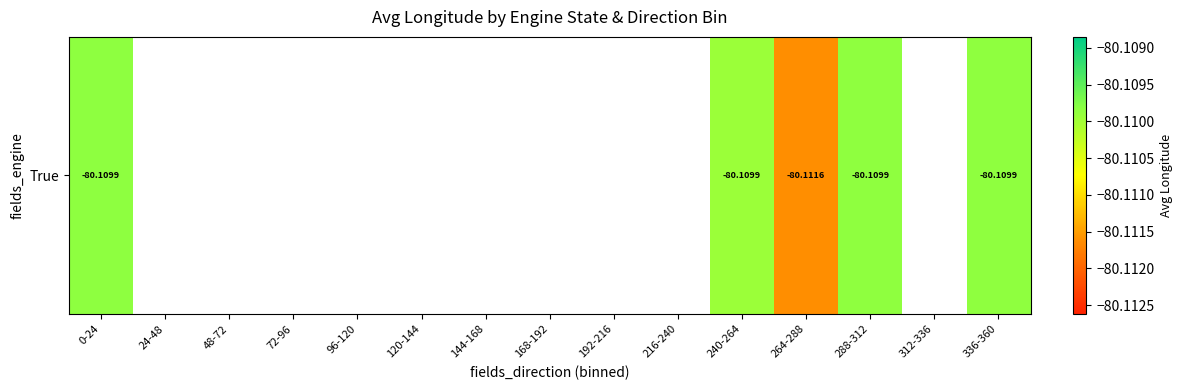

Rank the categories by value from highest to lowest.

0-24, 24-48, 48-72, 72-96, 96-120, 120-144, 144-168, 168-192, 192-216, 216-240, 288-312, 240-264, 312-336, 336-360, 264-288